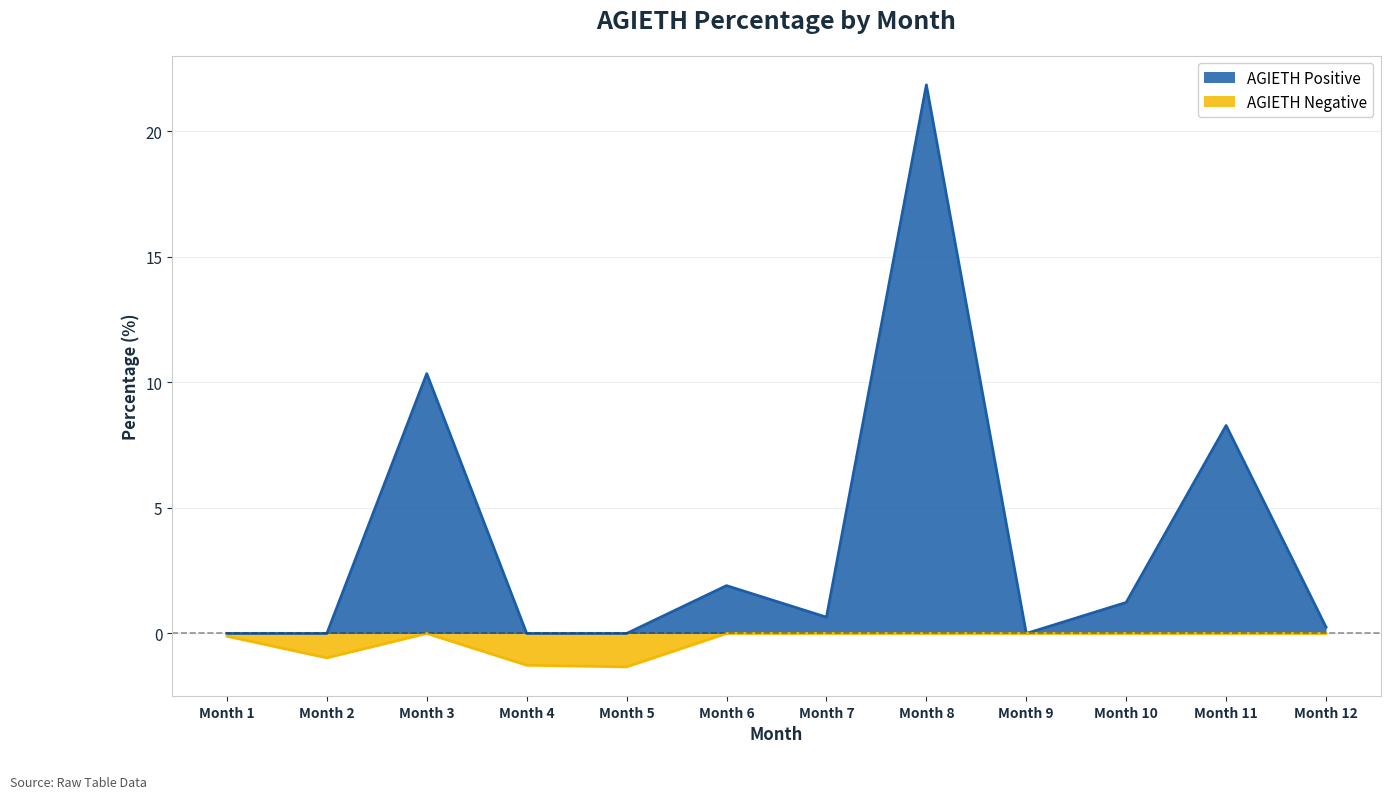

True or false: AGIETH_negative and AGIETH_positive intersect in this chart.

False